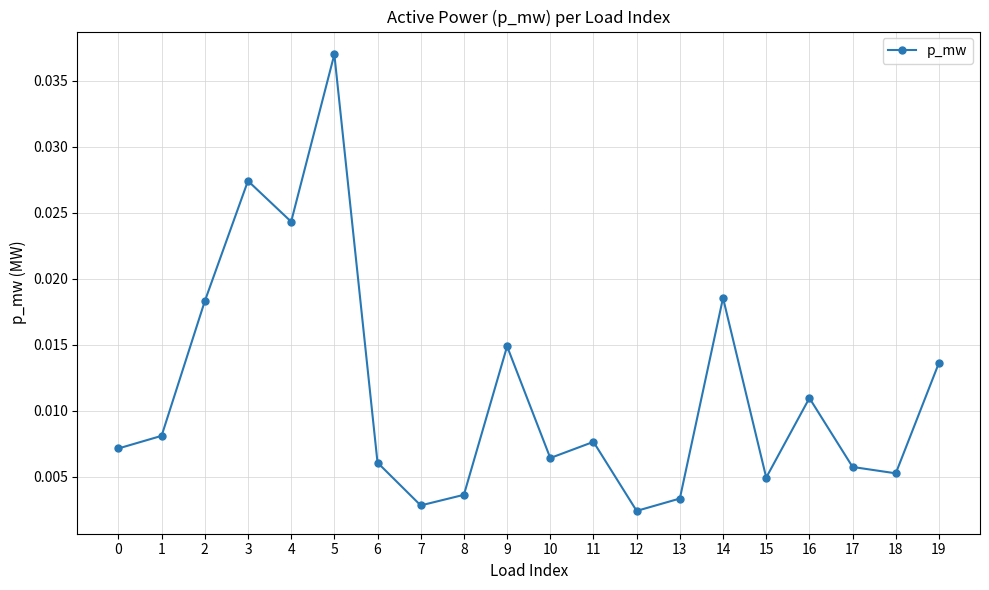

At which category does the data reach its first local peak?

3